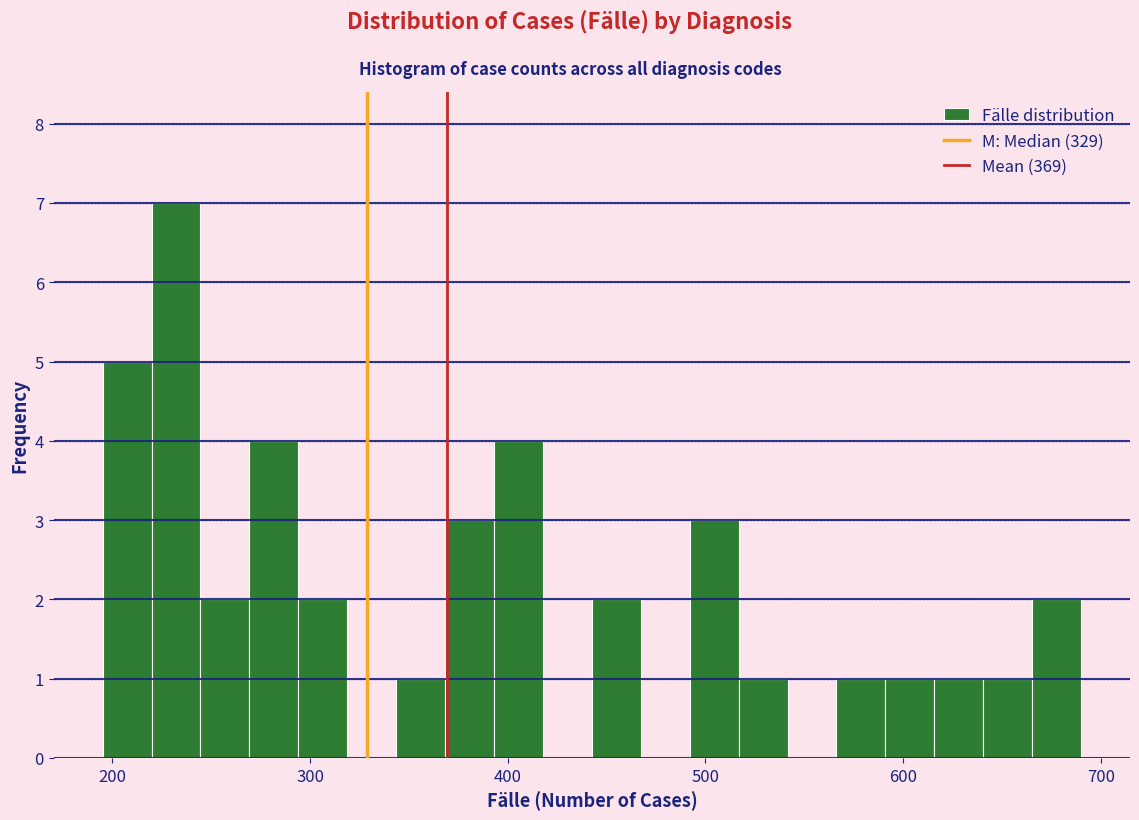

Read against the x-axis, roughly where is the centre of the tallest bar?

230